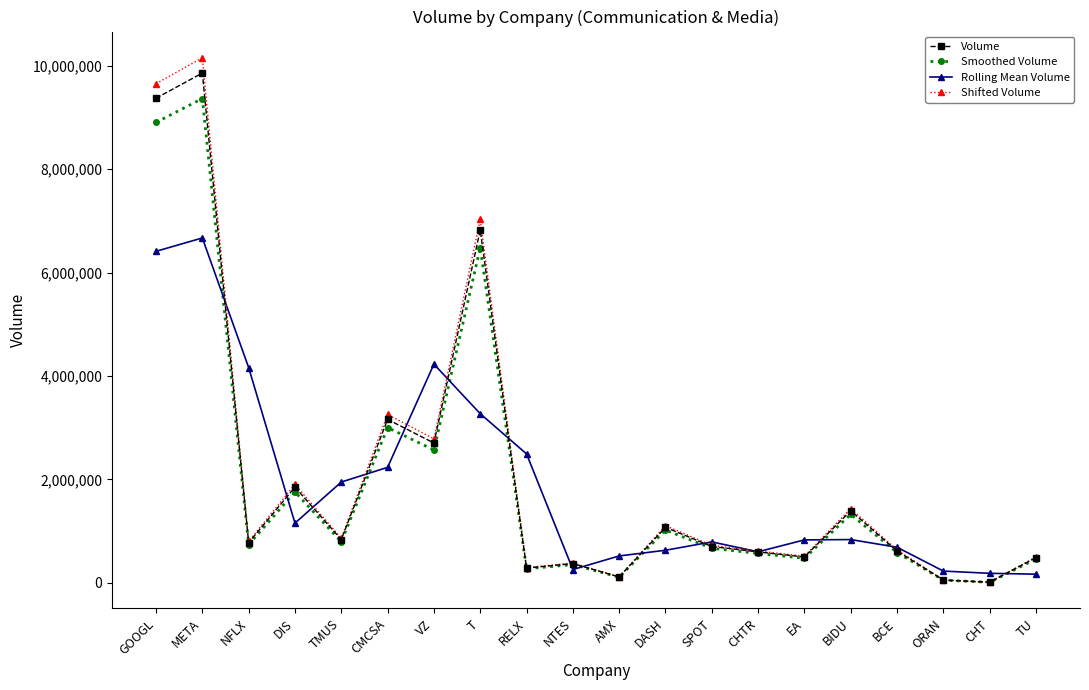

Between which two adjacent categories do Rolling Mean Volume and Volume first intersect?

META and NFLX